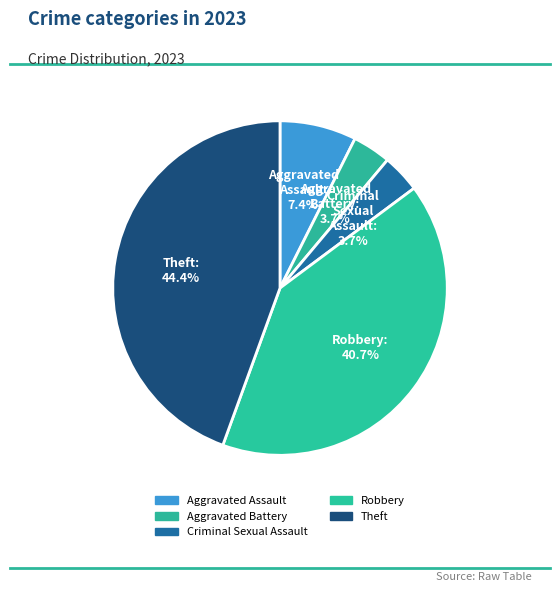

Does Aggravated Battery account for over 50% of the chart?

No